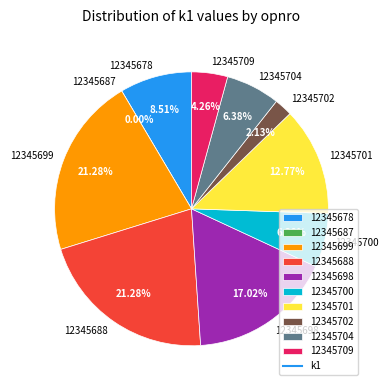

Rank the categories by value from highest to lowest.

12345699, 12345688, 12345698, 12345701, 12345678, 12345700, 12345704, 12345709, 12345702, 12345687